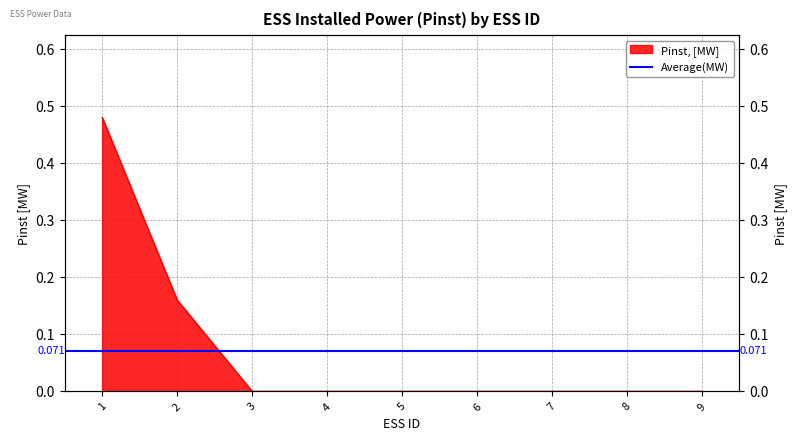

What is the sum of the values at 6 and 1?

0.5